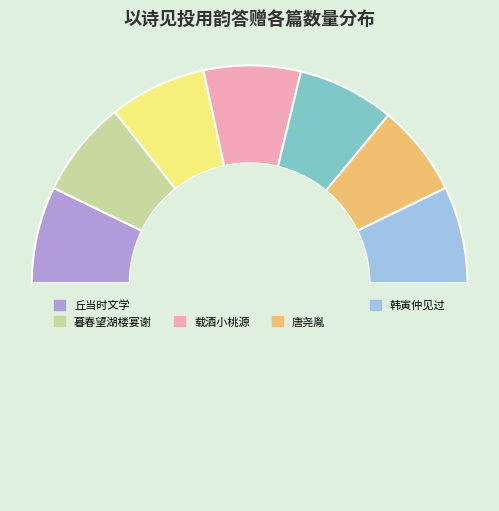

Which slice is the smallest?

唐尧胤以诗见投用韵奉答